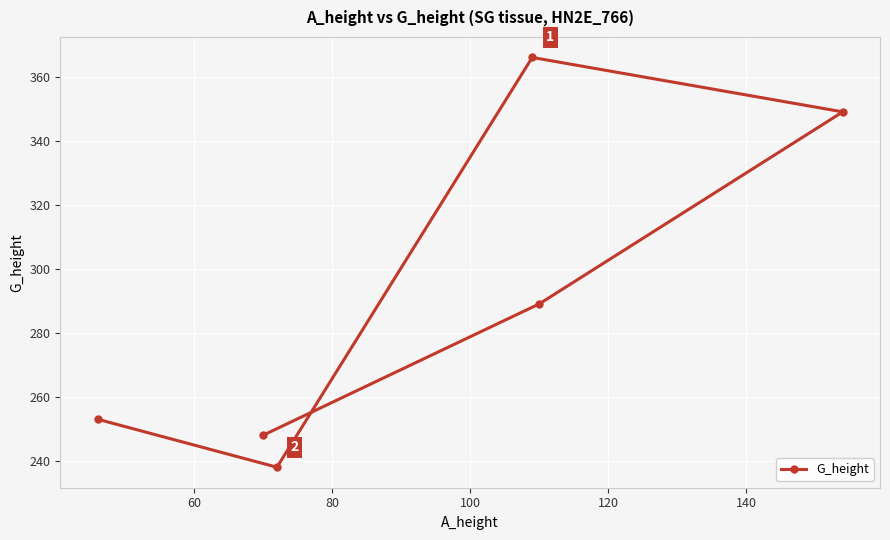

What is the value of the 5th point from the left?

289